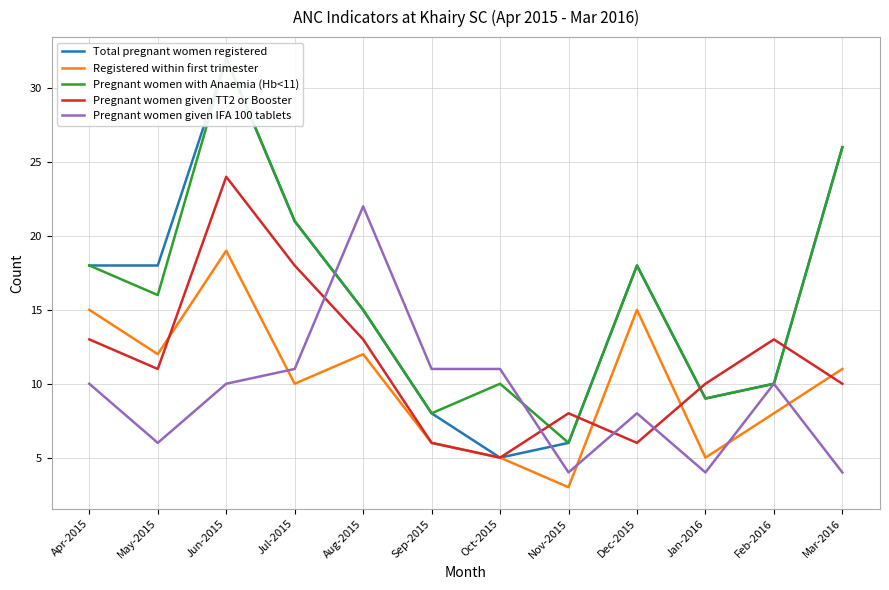

What is the average value of the Pregnant women with Anaemia (Hb<11) series?

16